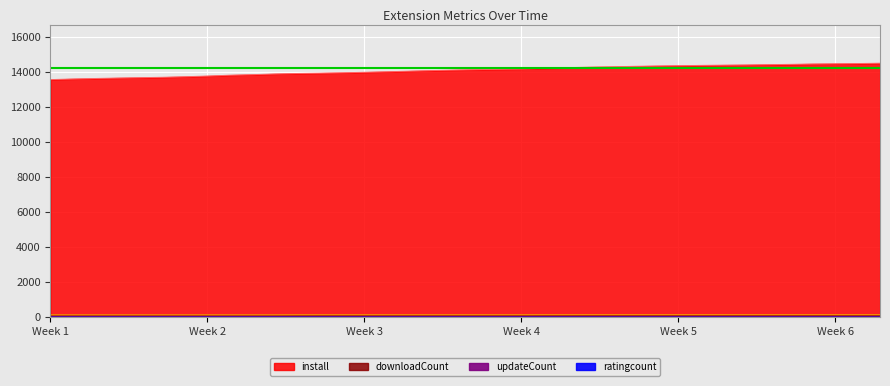

The install series shows 8951 at 2024-12-20. True or false?

False